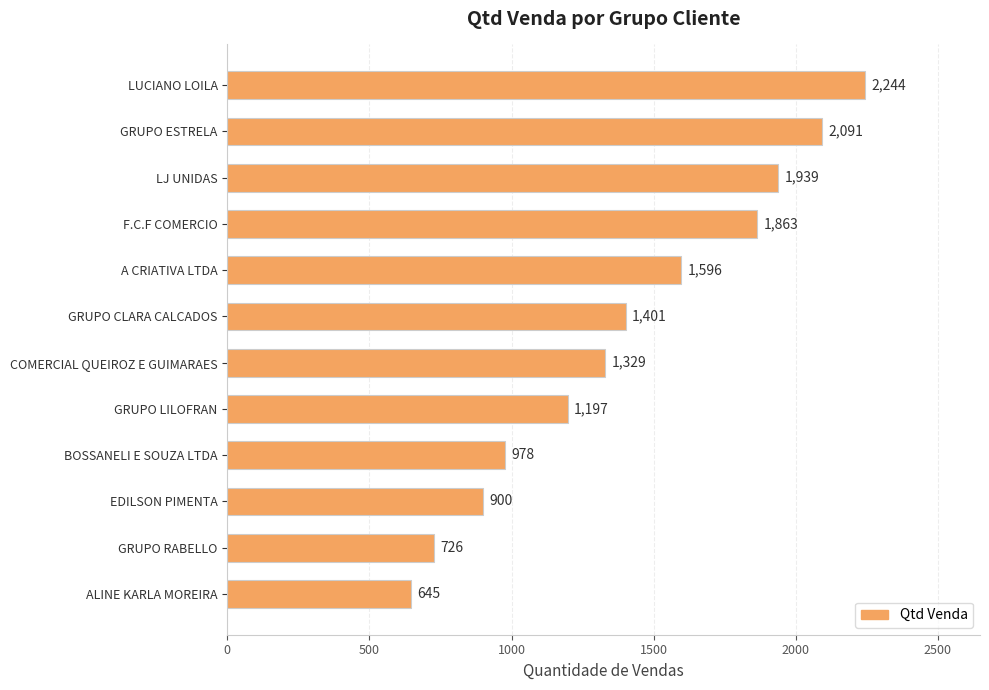

Rank the categories by value from highest to lowest.

LUCIANO LOILA, GRUPO ESTRELA, LJ UNIDAS, F.C.F COMERCIO, A CRIATIVA LTDA, GRUPO CLARA CALCADOS, COMERCIAL QUEIROZ E GUIMARAES, GRUPO LILOFRAN, BOSSANELI E SOUZA LTDA, EDILSON PIMENTA, GRUPO RABELLO, ALINE KARLA MOREIRA